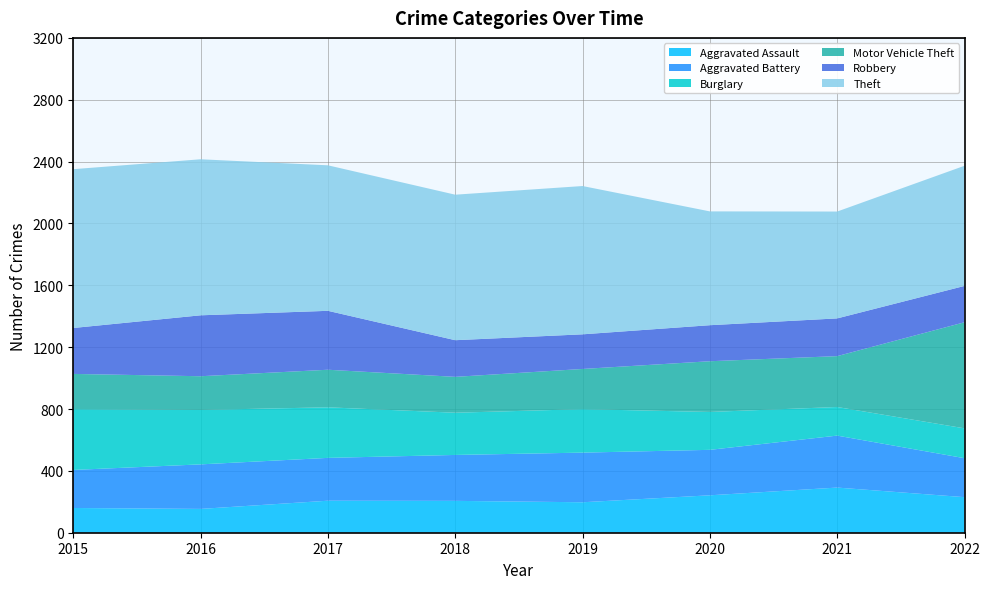

Reading left to right, list all the values displayed in this chart.

Aggravated Assault: 2015=160	2016=154	2017=207	2018=206	2019=197	2020=242	2021=292	2022=230
Aggravated Battery: 2015=246	2016=288	2017=277	2018=297	2019=321	2020=294	2021=336	2022=252
Burglary: 2015=393	2016=352	2017=327	2018=273	2019=281	2020=245	2021=185	2022=193
Motor Vehicle Theft: 2015=228	2016=218	2017=243	2018=232	2019=260	2020=328	2021=329	2022=686
Robbery: 2015=297	2016=394	2017=381	2018=237	2019=224	2020=233	2021=244	2022=235
Theft: 2015=1027	2016=1009	2017=941	2018=941	2019=959	2020=736	2021=691	2022=777